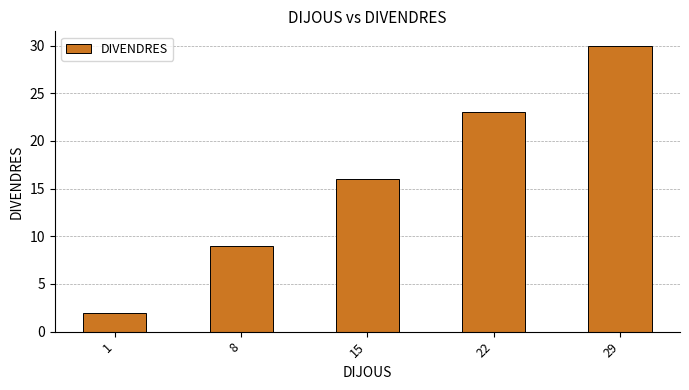

True or false: the data shows 14 at 22.

False